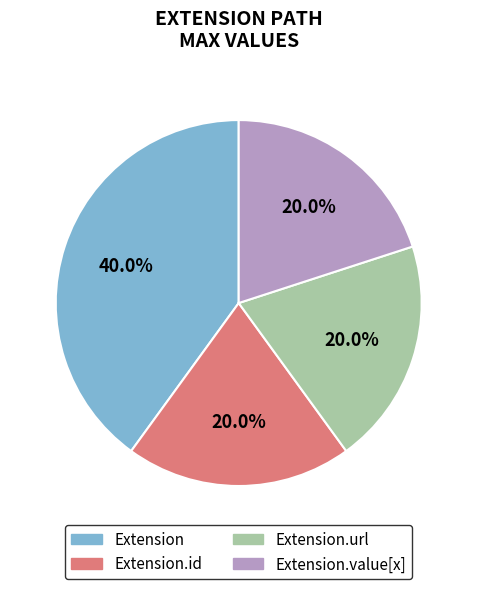

Is there a majority slice in this chart?

No